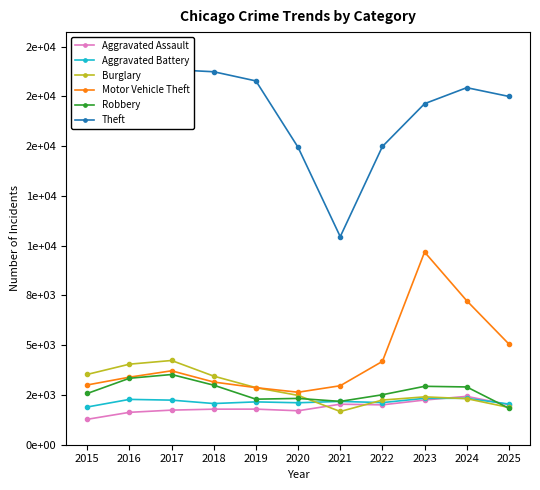

Is the value of Motor Vehicle Theft at 2024 greater than the value of Burglary at 2019?

Yes